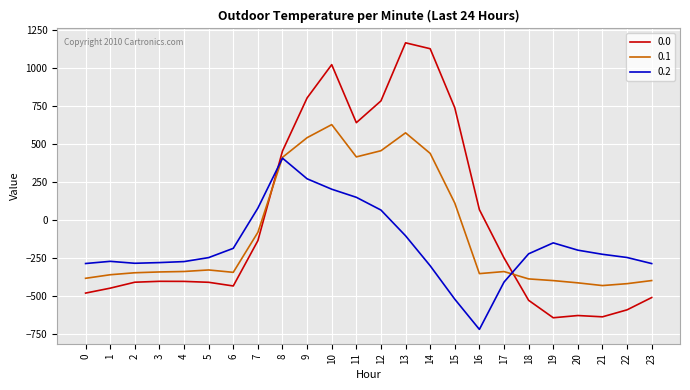

What is the difference between the maximum and minimum values in the 0.2 series?

1128.4